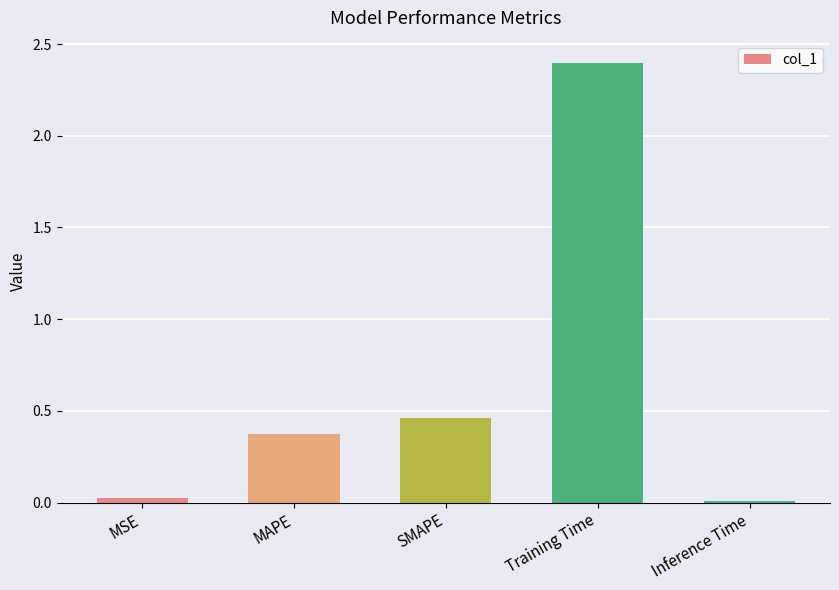

What is the label of the 2nd bar from the left?

MAPE